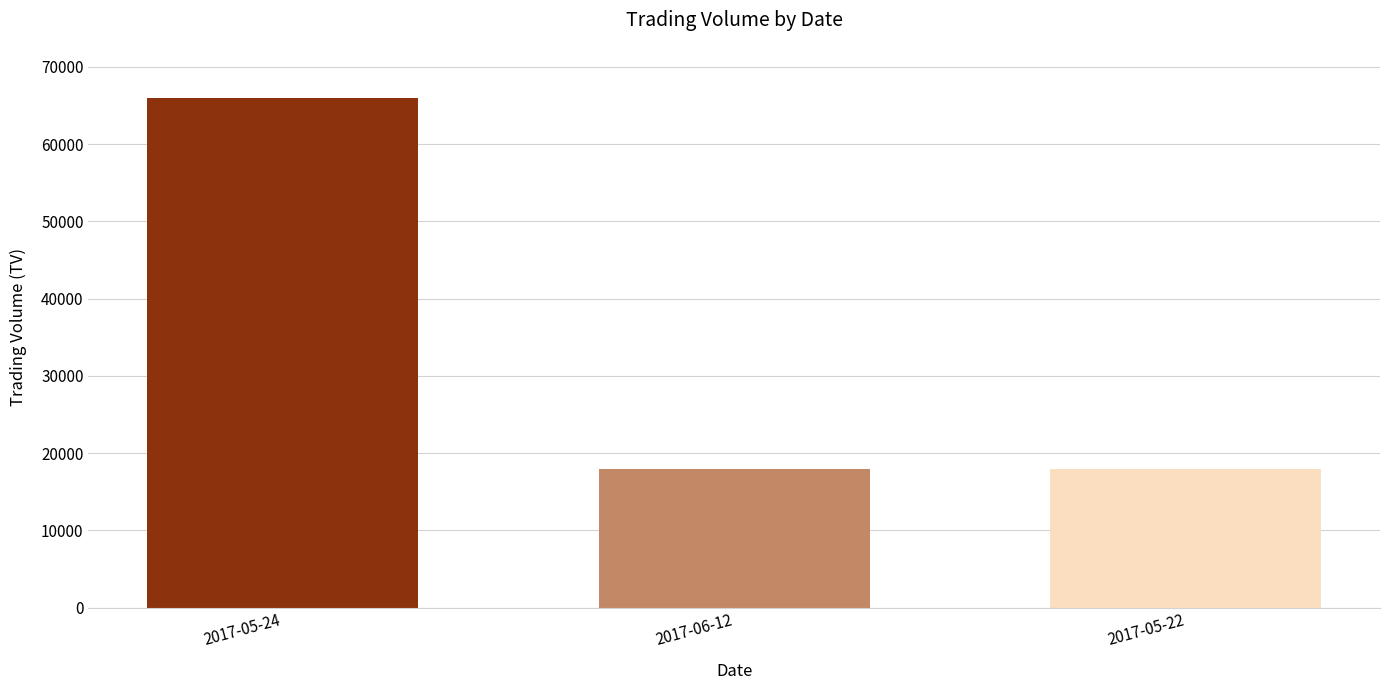

What is the minimum value shown in the chart?

18000